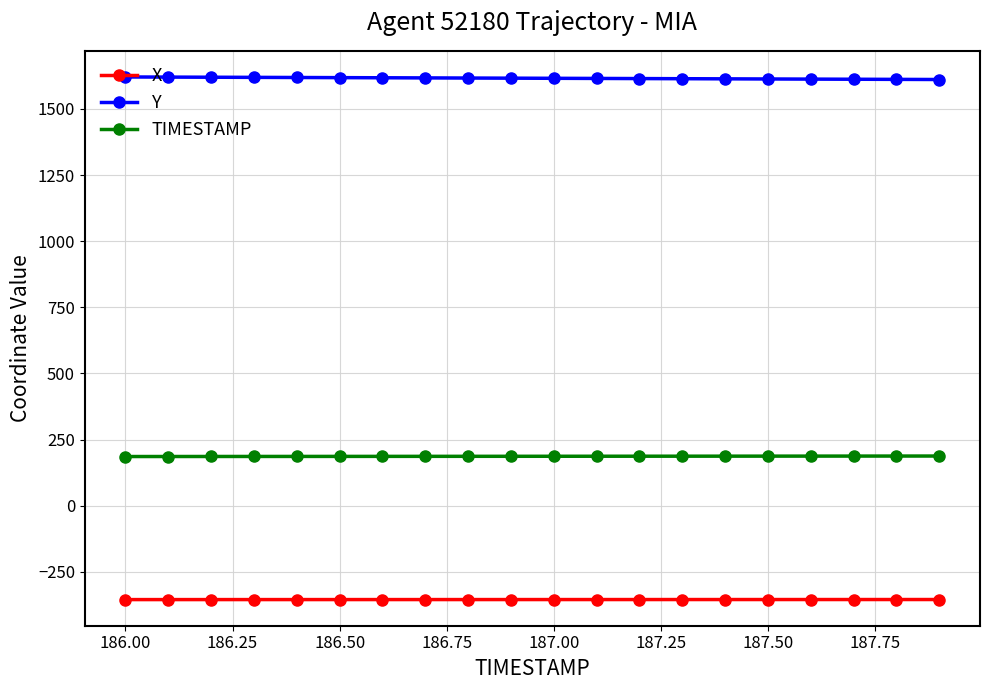

List the series in order of their overall mean, highest first.

Y, TIMESTAMP, X